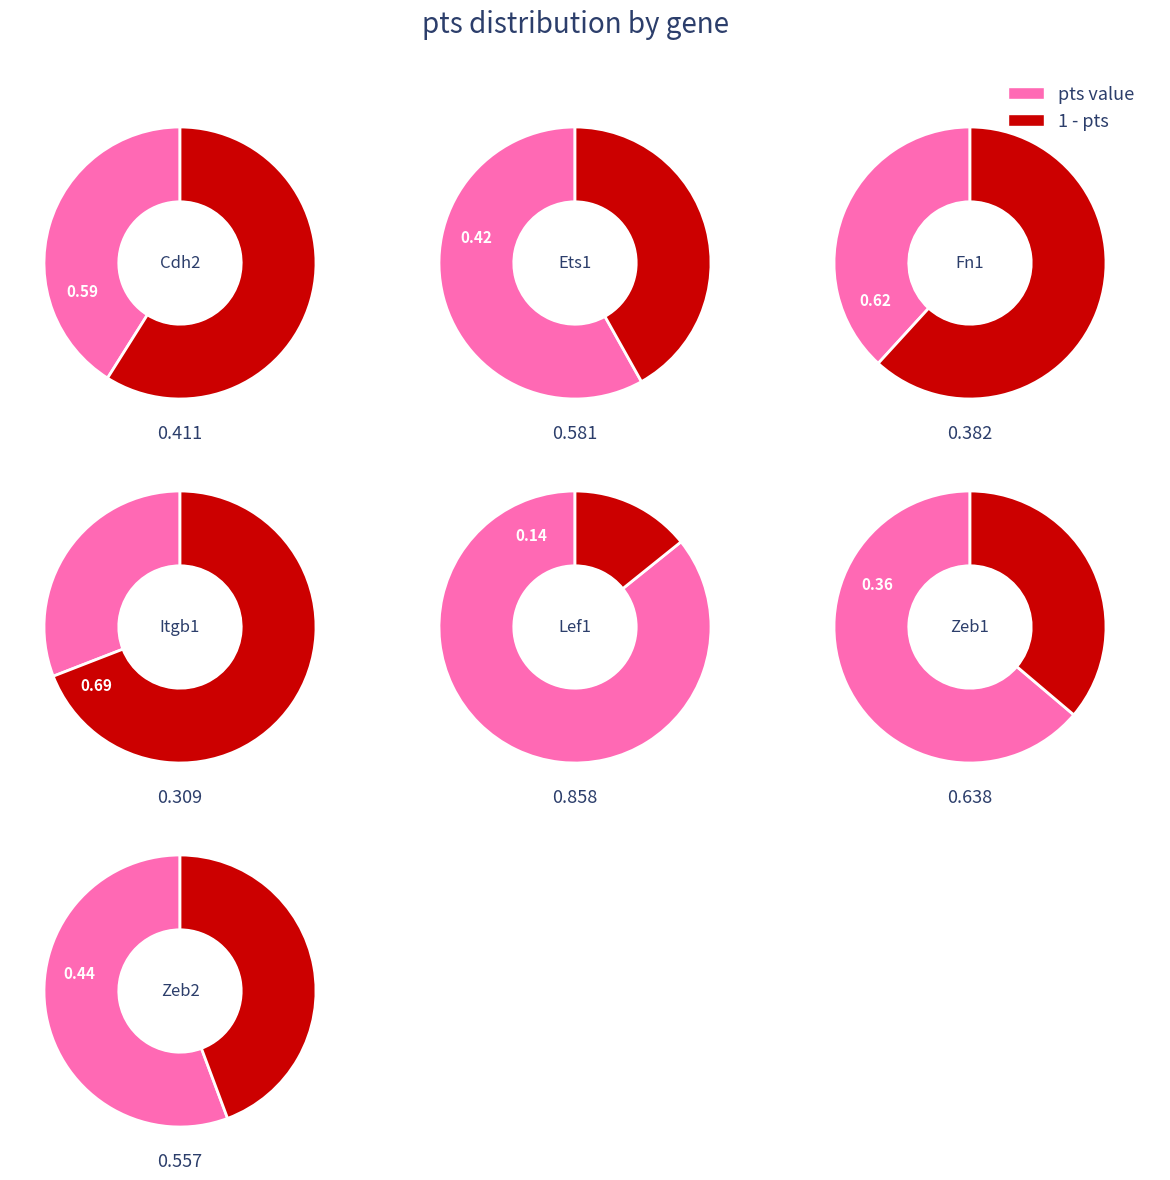

What is the change in value from Itgb1 to Zeb2?

+0.2